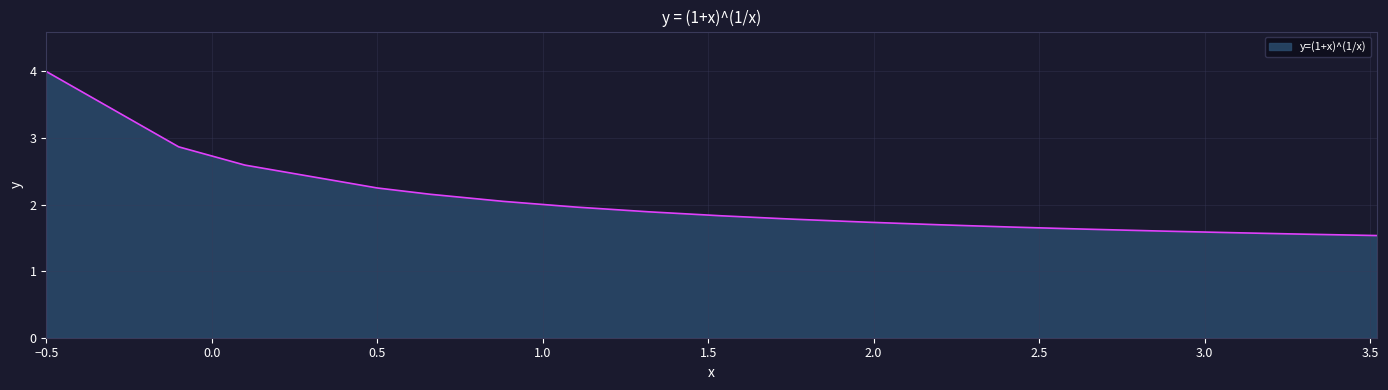

What is the difference between the maximum and minimum values?

2.5